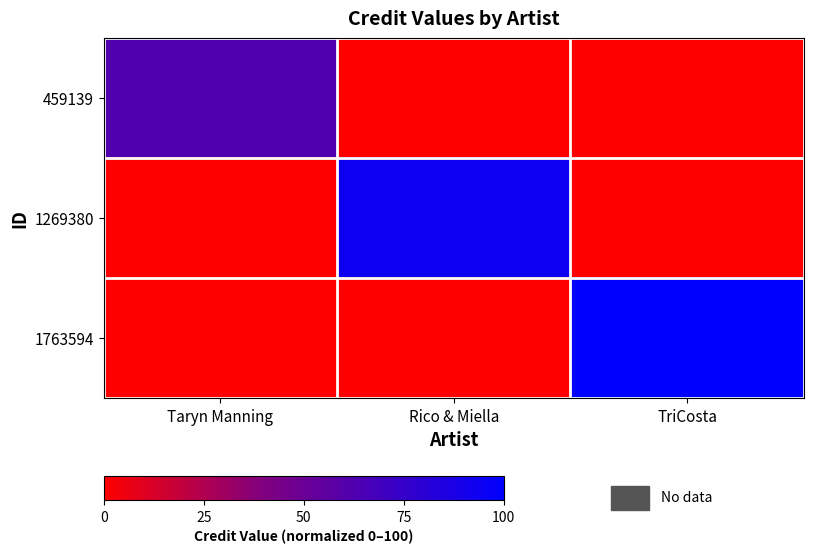

At which category does the chart reach its peak across all series?

TriCosta